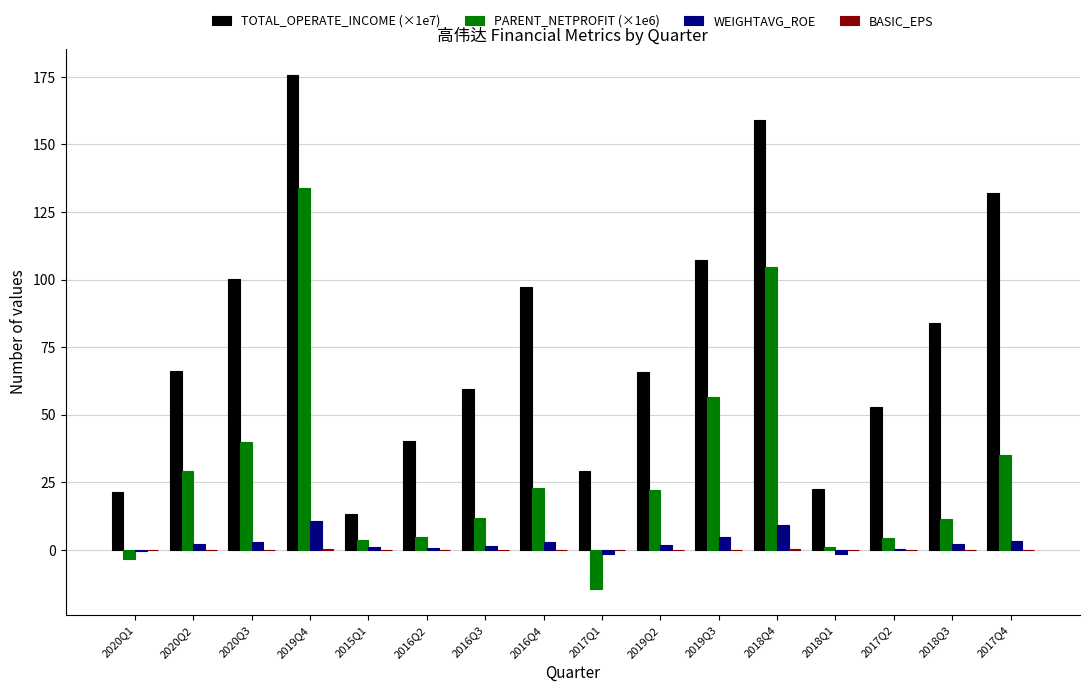

At which category is the sum across all series the highest?

2019Q4